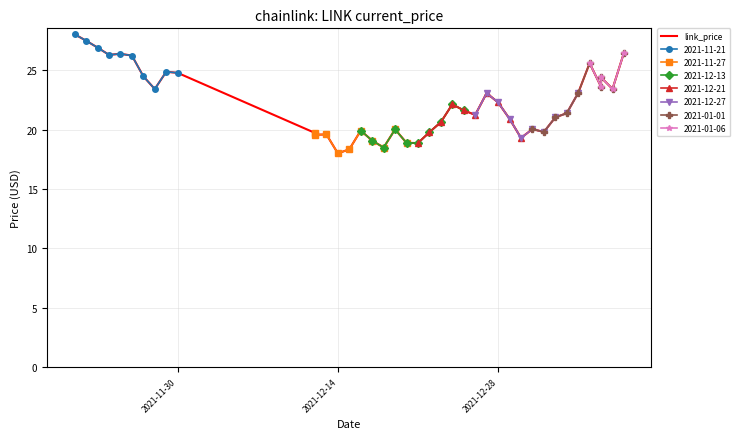

What is the maximum value for 2021-11-21?

28.0